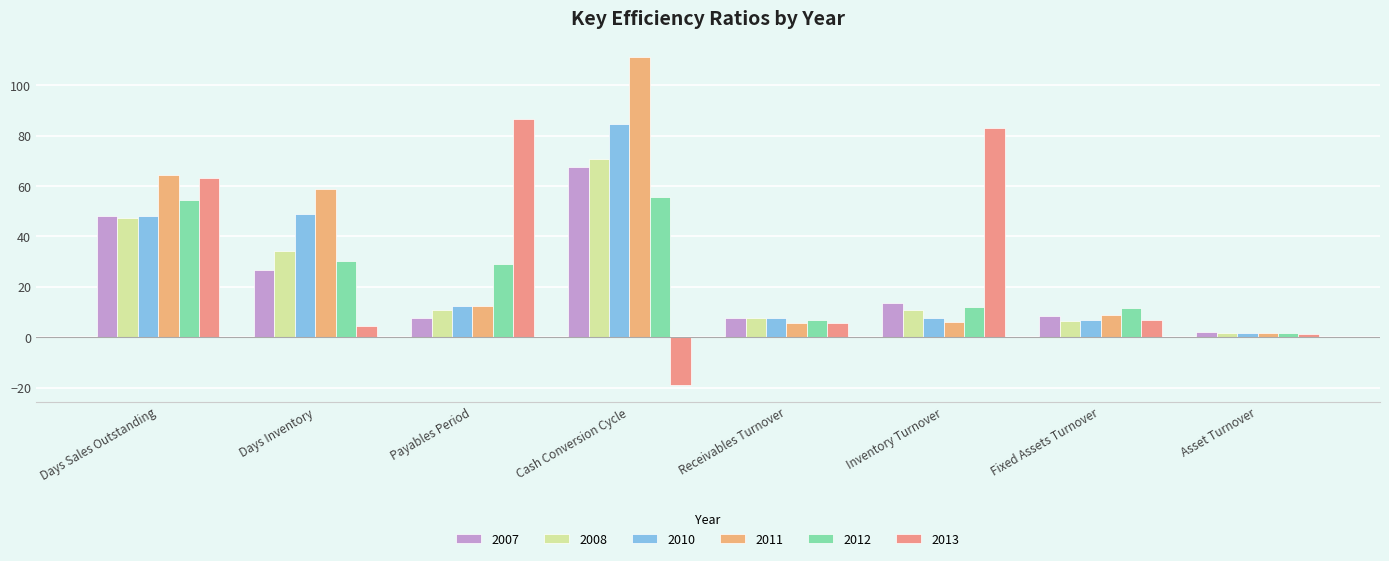

How many groups of bars are there?

8